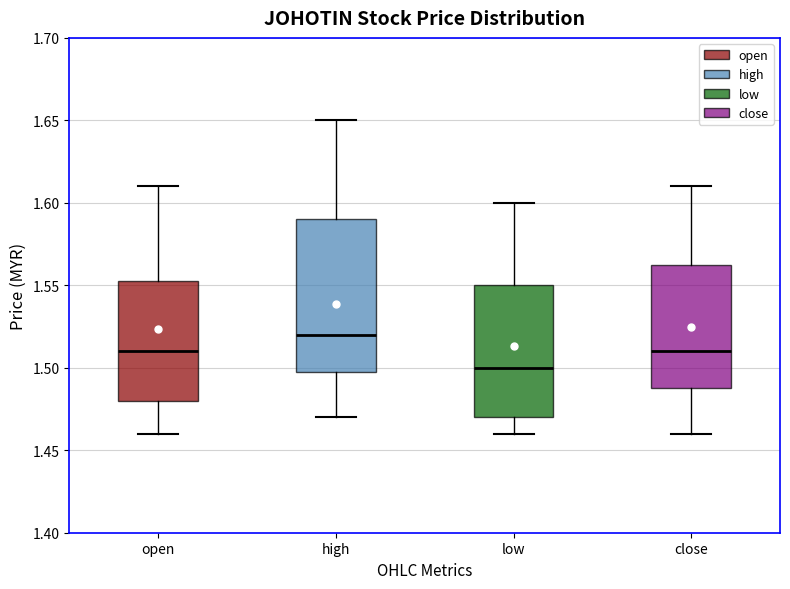

Where is the upper edge of the box for low on the y-axis? The values are not printed on the chart, so give them approximately, as read against the axis.

1.550